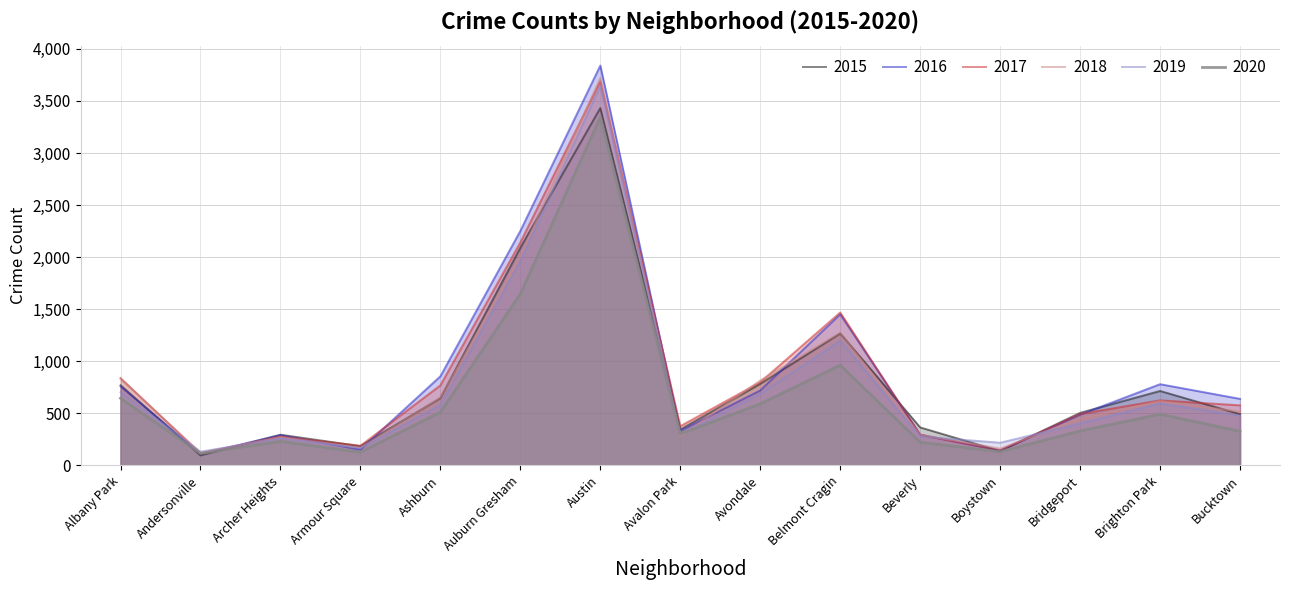

What is the sum of the 2020 values at Belmont Cragin and Albany Park?

1608